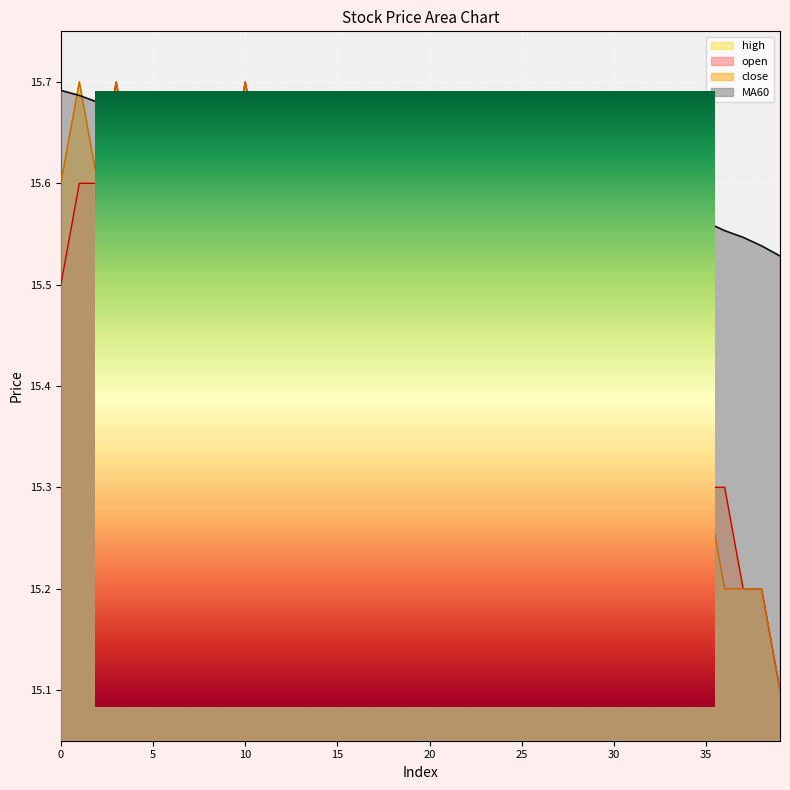

List the series in order of their peak value, lowest first.

MA60, open, close, high